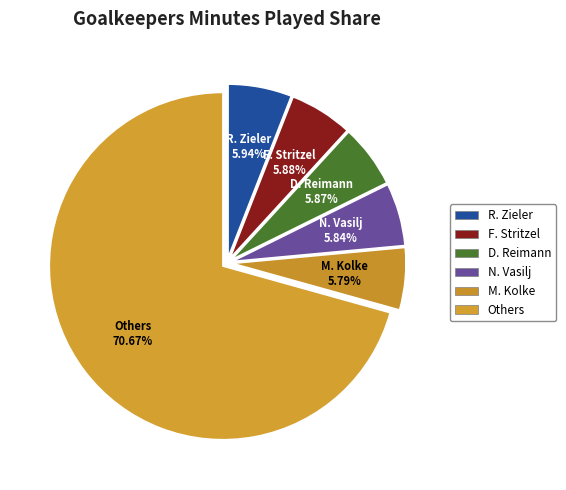

How many slices are in this pie chart?

6